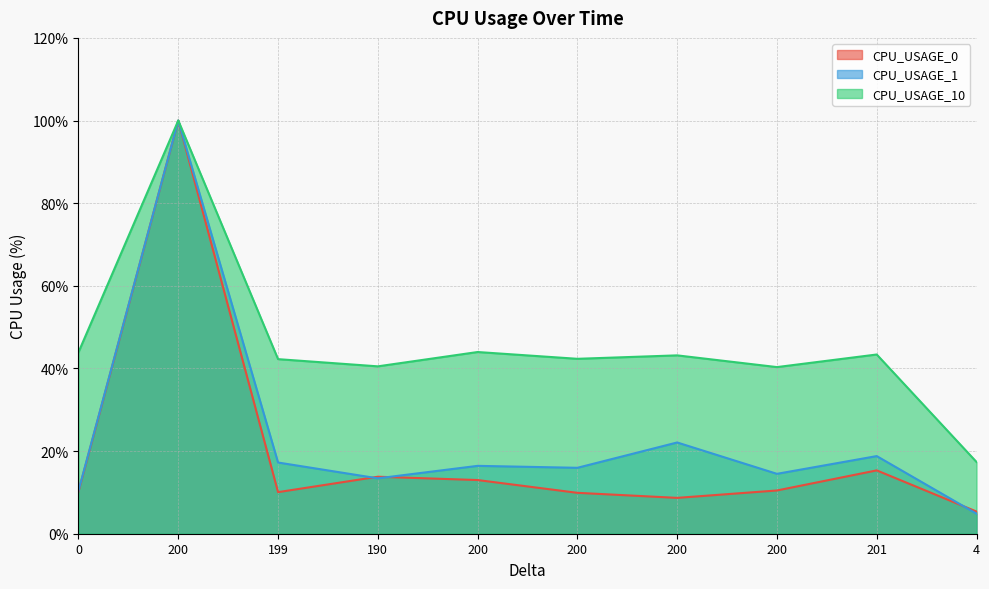

True or false: CPU_USAGE_0 has more than 2 points higher than both neighbors.

True